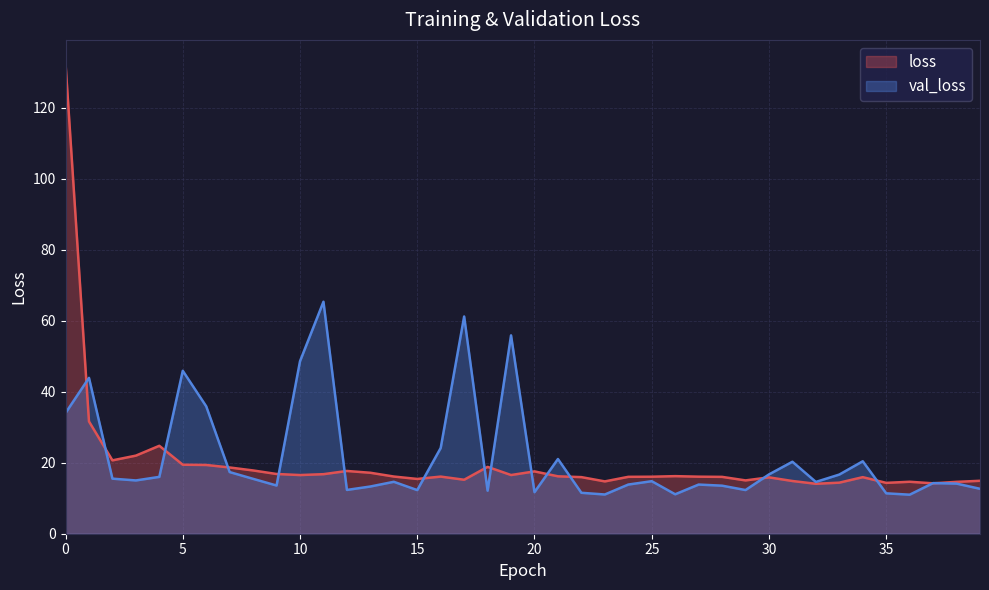

Which has a higher value, 7 or 12?

7